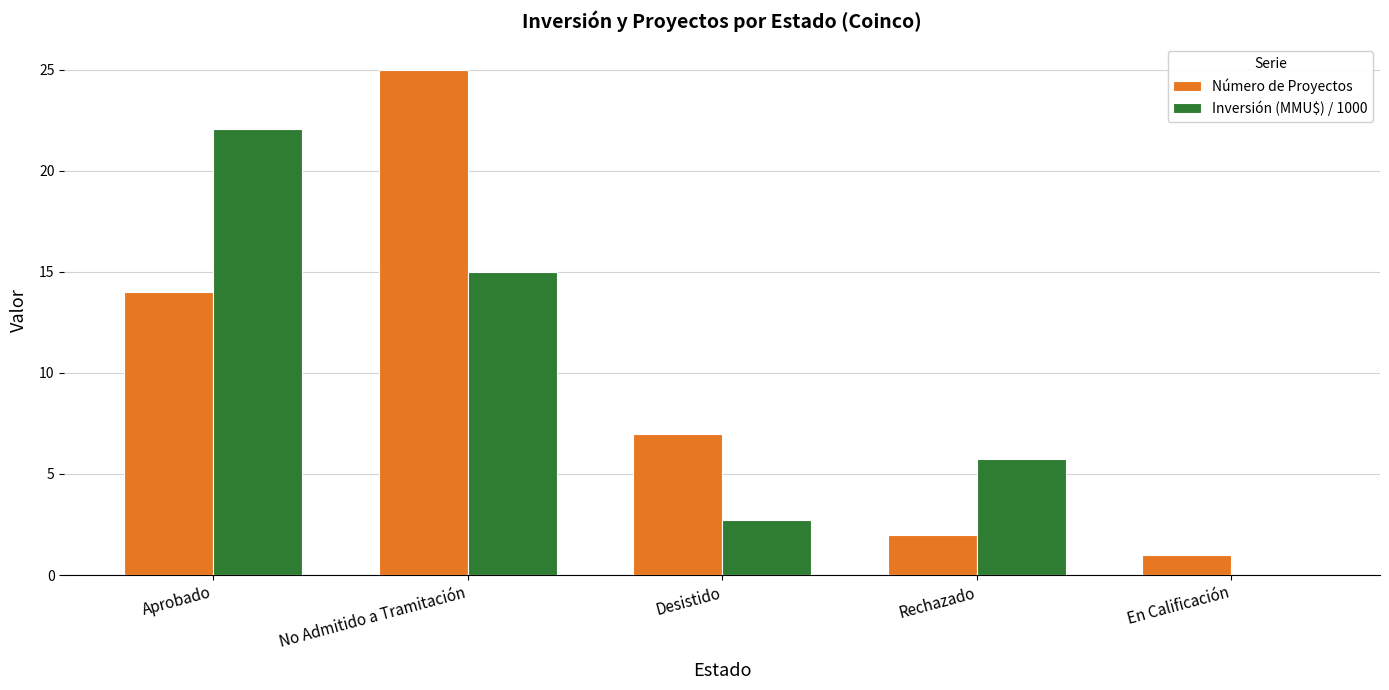

What is the greatest value displayed?

25.0